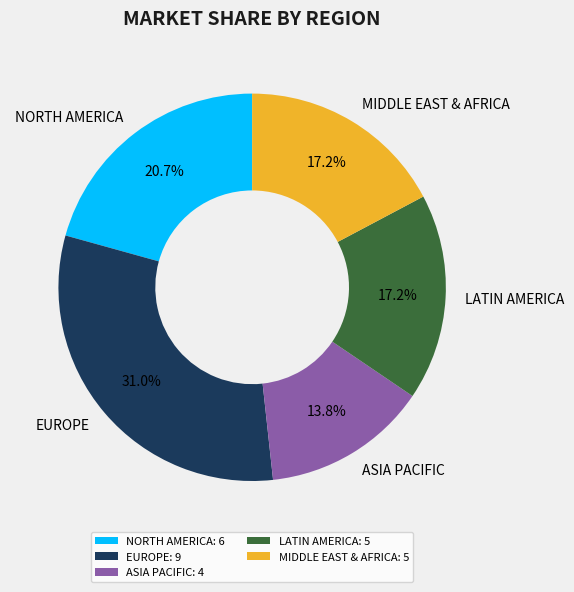

What portion of the pie excludes ASIA PACIFIC?

86.2%